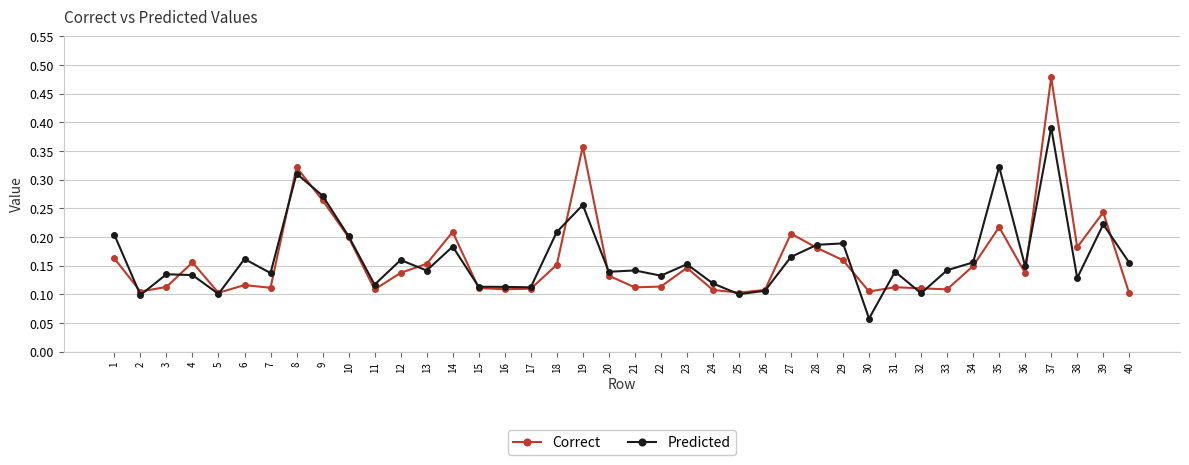

At how many categories does at least one series exceed 0?

40